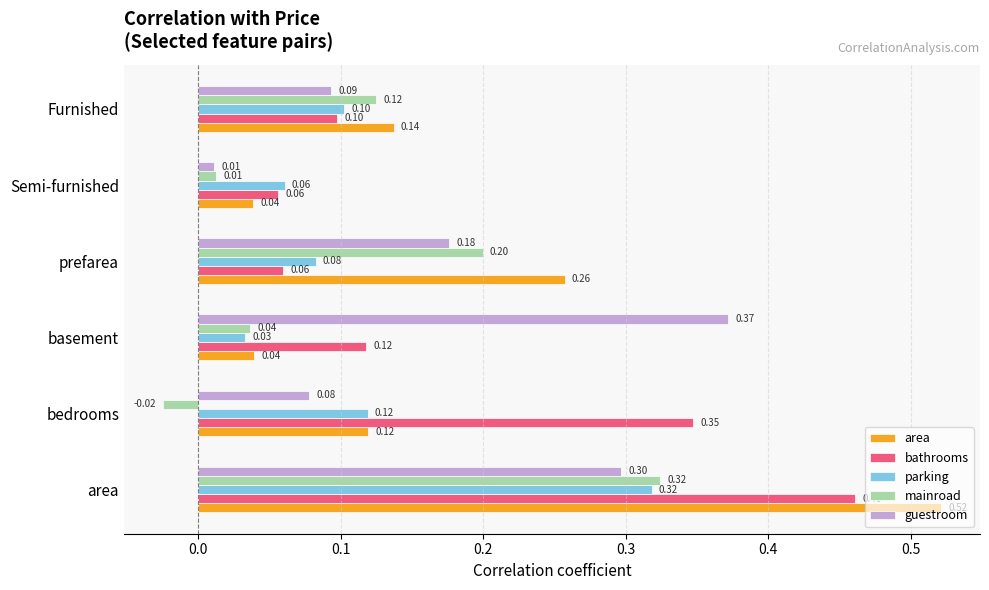

How many distinct data groups are displayed?

5